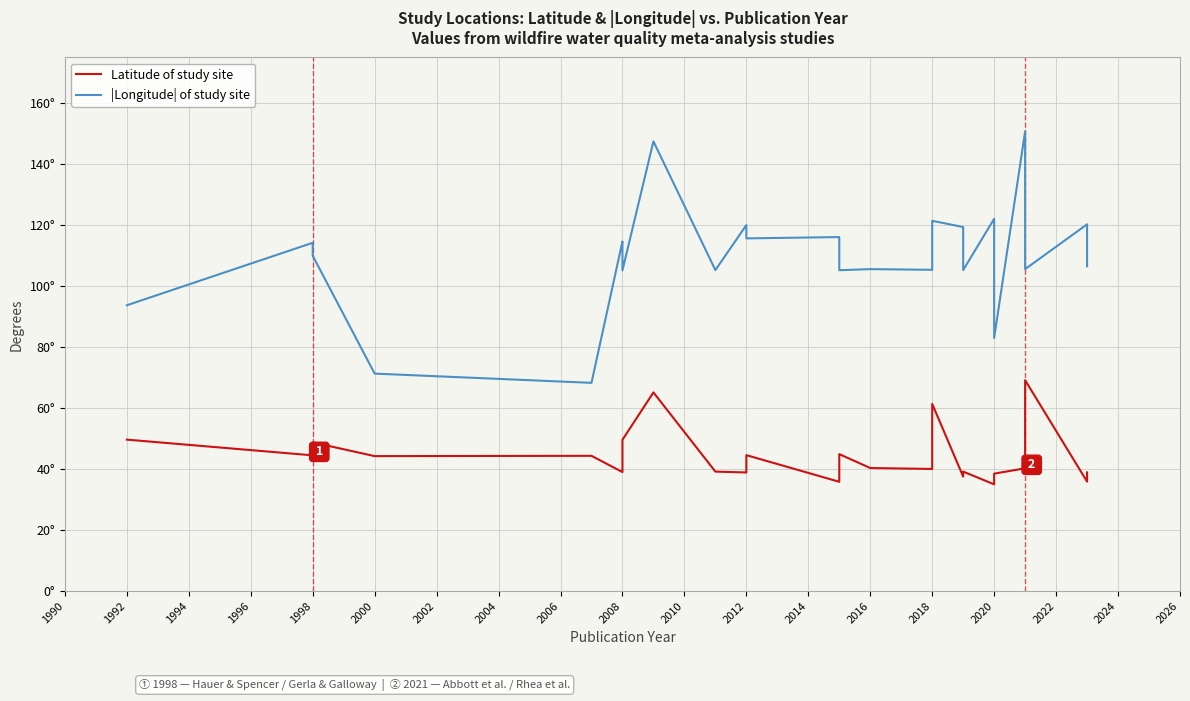

What are all the series names shown in the legend?

Latitude of study site, |Longitude| of study site